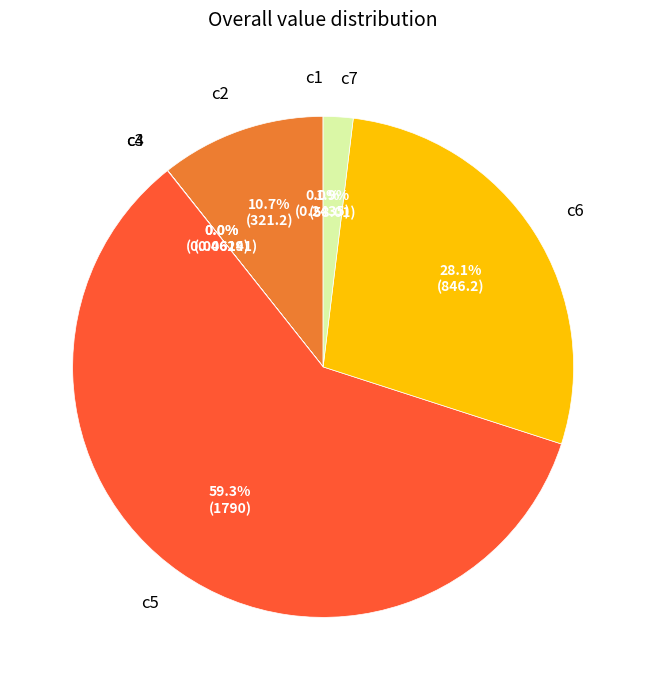

Is there any slice that represents more than half of the pie?

Yes